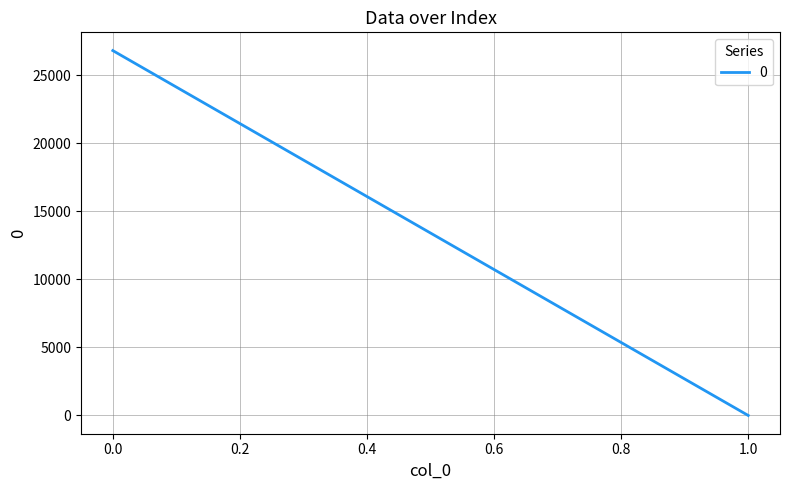

The chart shows a value of 18342.3 at 0. True or false?

False